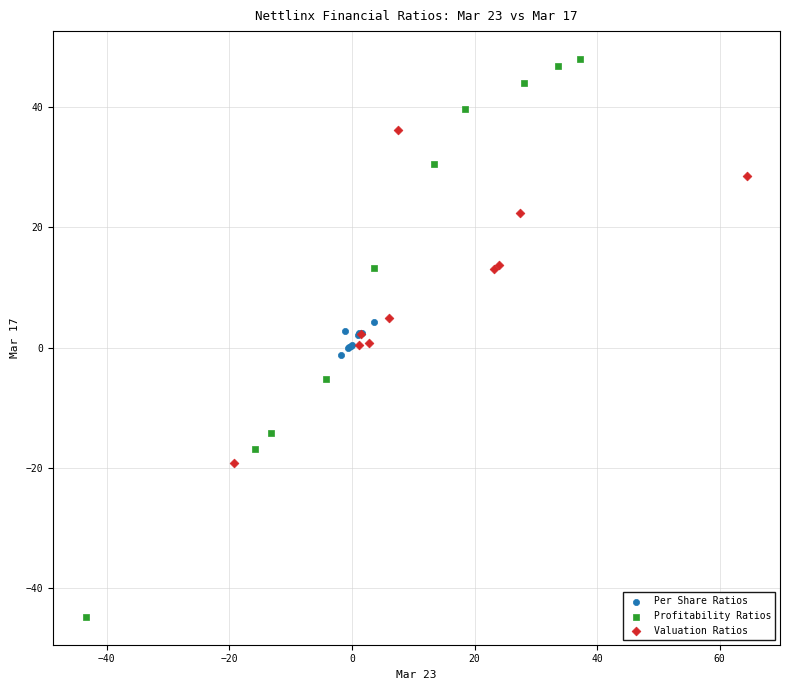

Which series contains the lowest Y value?

Profitability Ratios